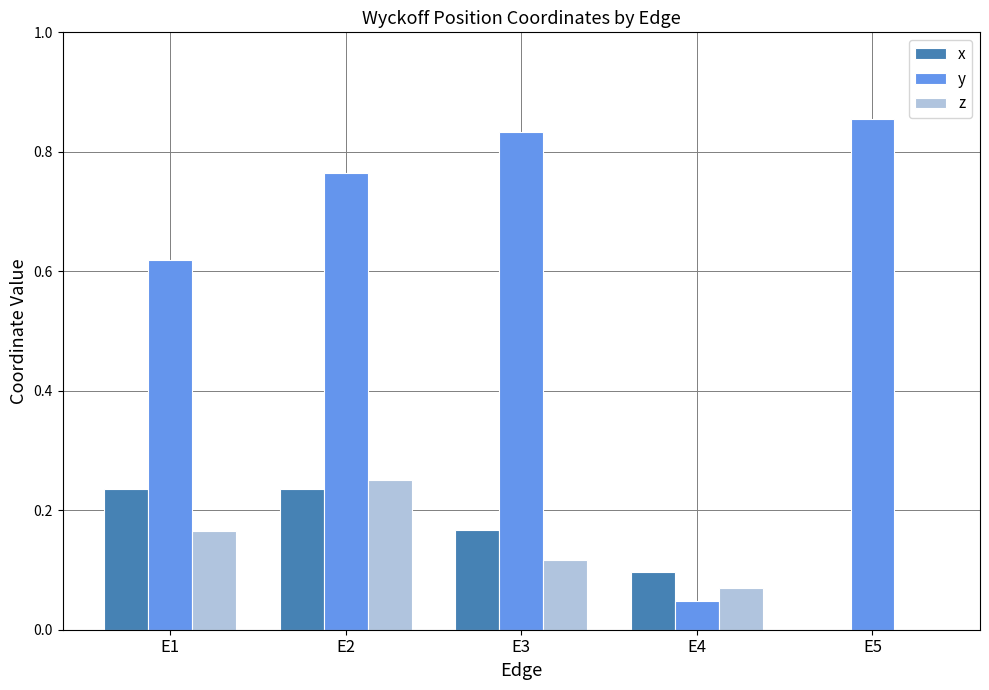

Which category has the highest value across all series?

E5